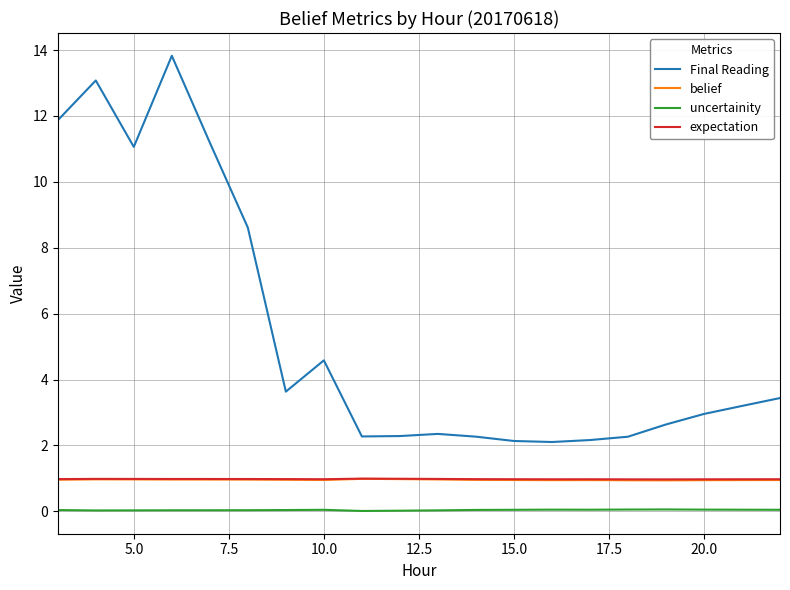

Which series has the widest spread of values?

Final Reading